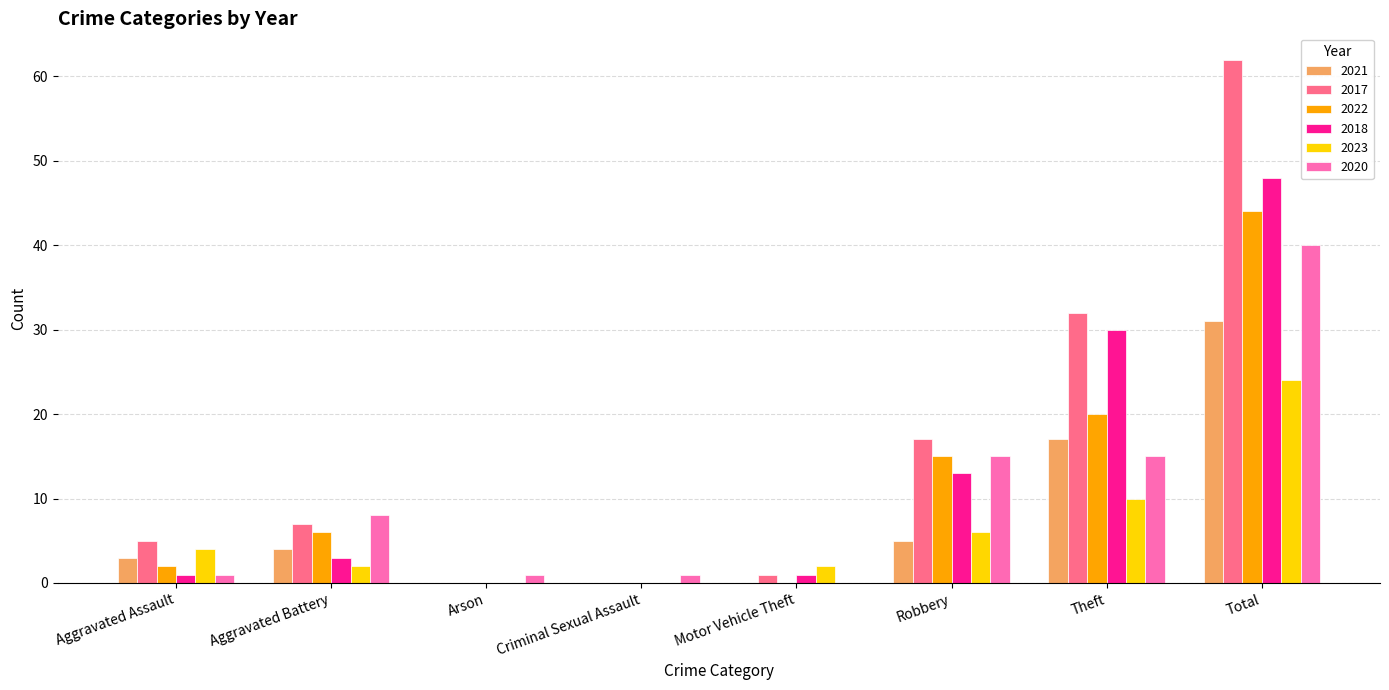

At which label does 2018 reach its peak?

Total